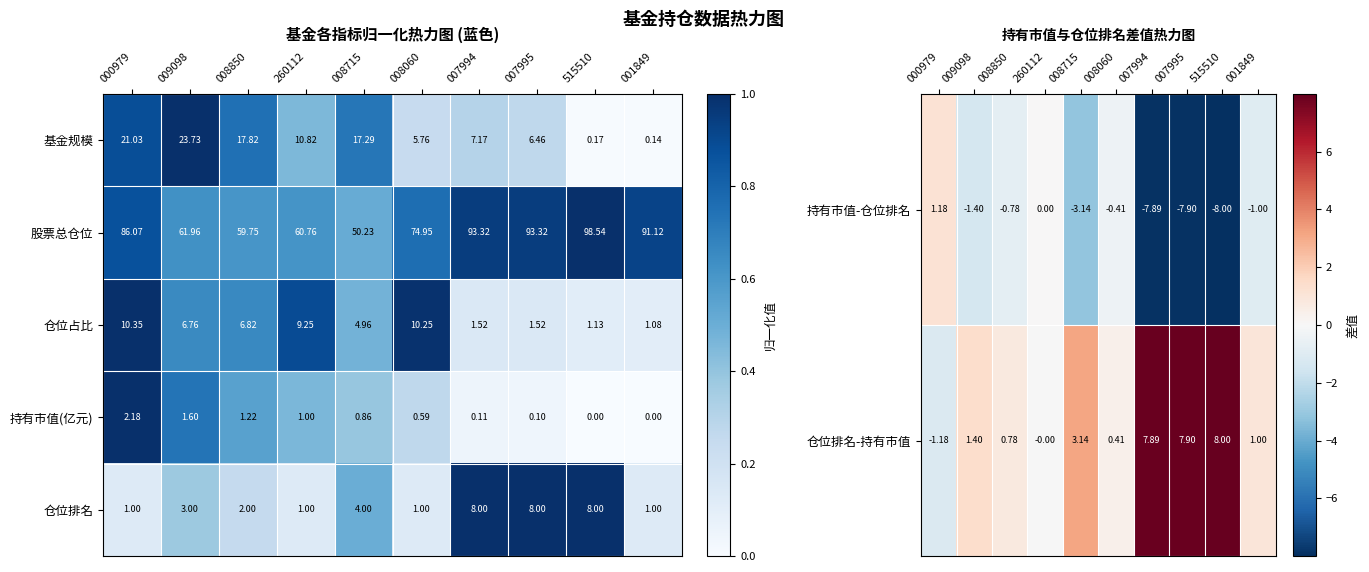

Is the value of 仓位排名-持有市值 at 260112 greater than the value of 持有市值-仓位排名 at 007995?

Yes